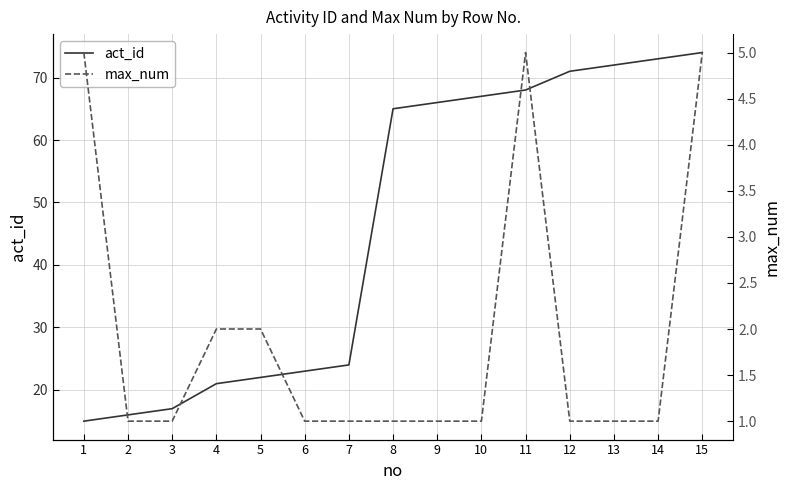

Which category has the highest value across all series?

15